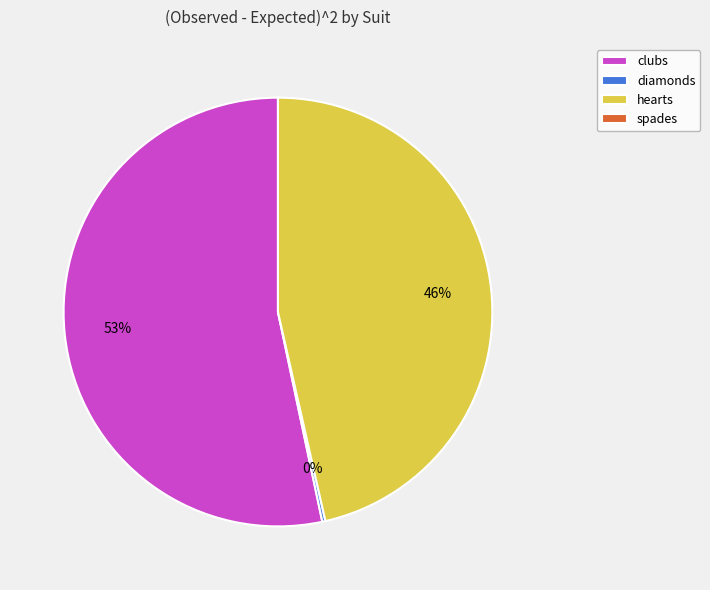

To the nearest percent, what is the combined percentage of hearts and clubs?

100%